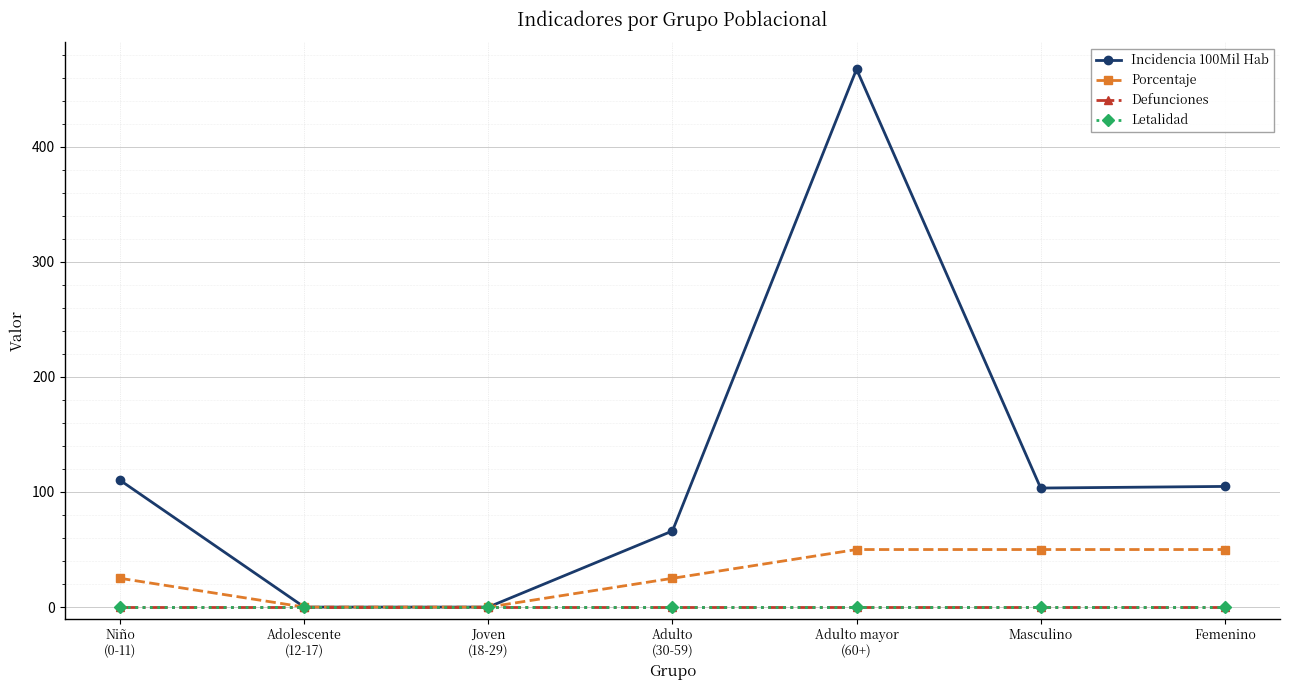

How many lines are shown in the chart?

4